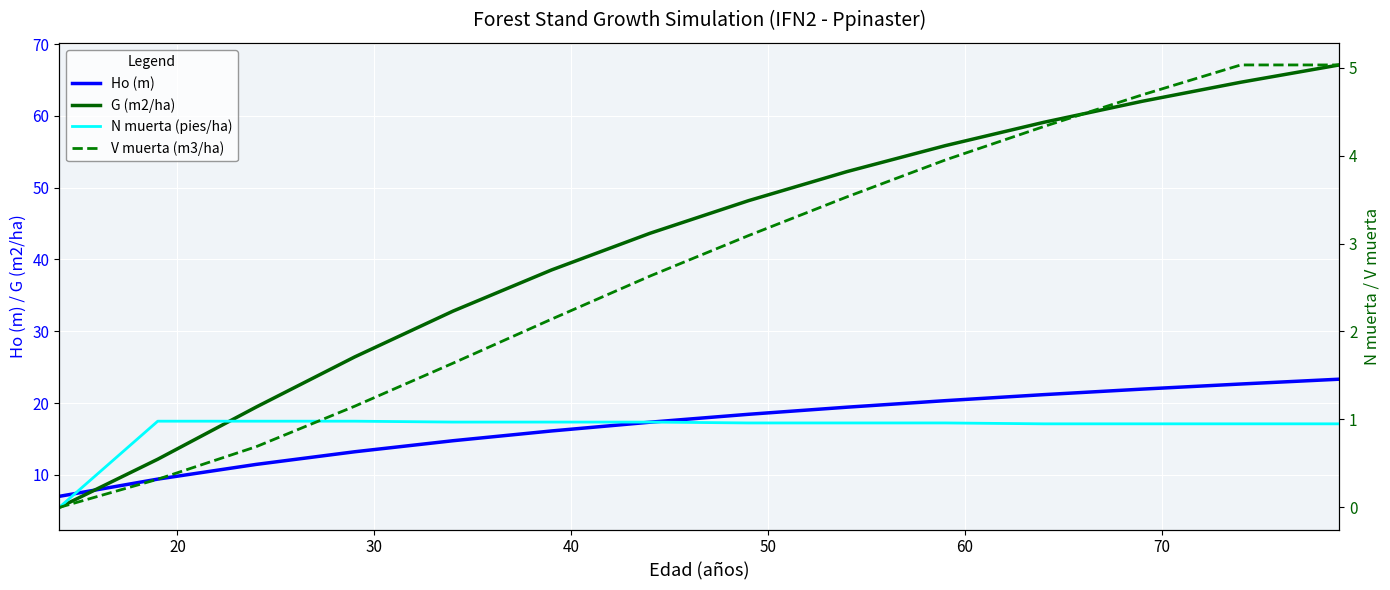

Reading left to right, list all the values displayed in this chart.

Ho (m): 7.0	9.4	11.4	13.2	14.8	16.1	17.3	18.4	19.4	20.3	21.2	21.9	22.6	23.3
G (m2/ha): 5.5	12.2	19.4	26.4	32.8	38.5	43.6	48.2	52.2	55.9	59.1	62.0	64.7	67.1
N muerta (pies/ha): 0.0	1.0	1.0	1.0	1.0	1.0	1.0	1.0	1.0	1.0	0.9	0.9	0.9	0.9
V muerta (m3/ha): 0.0	0.3	0.7	1.1	1.6	2.1	2.6	3.1	3.5	4.0	4.3	4.7	5.0	5.0